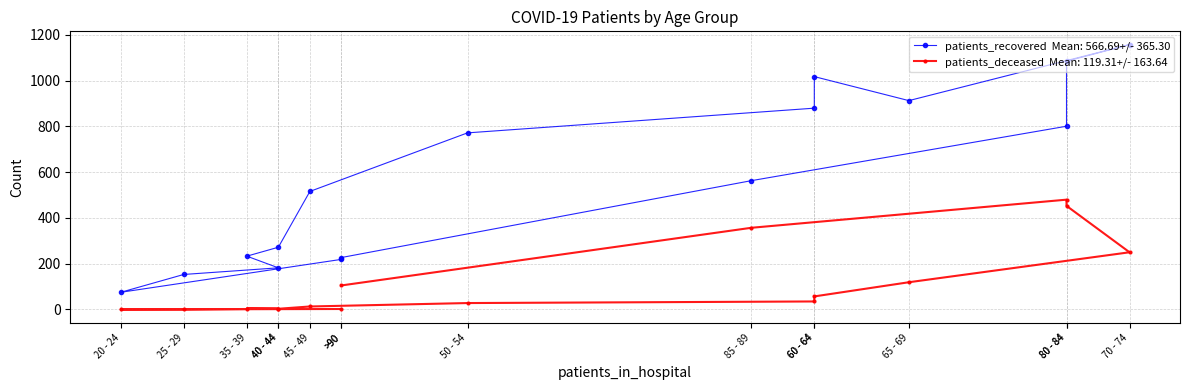

True or false: patients_recovered and patients_deceased cross at least once.

False